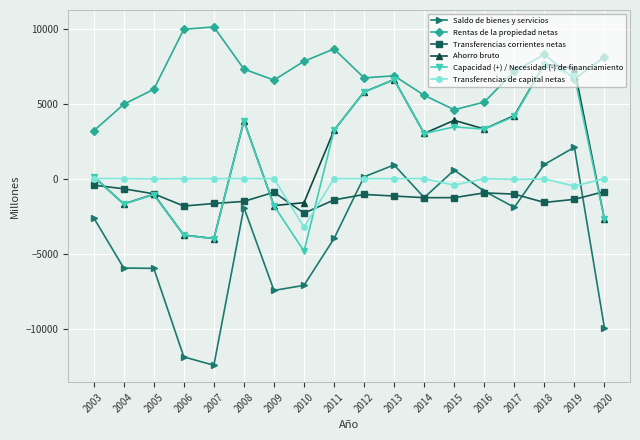

The value of Saldo de bienes y servicios at 2006 is -11893. True or false?

True